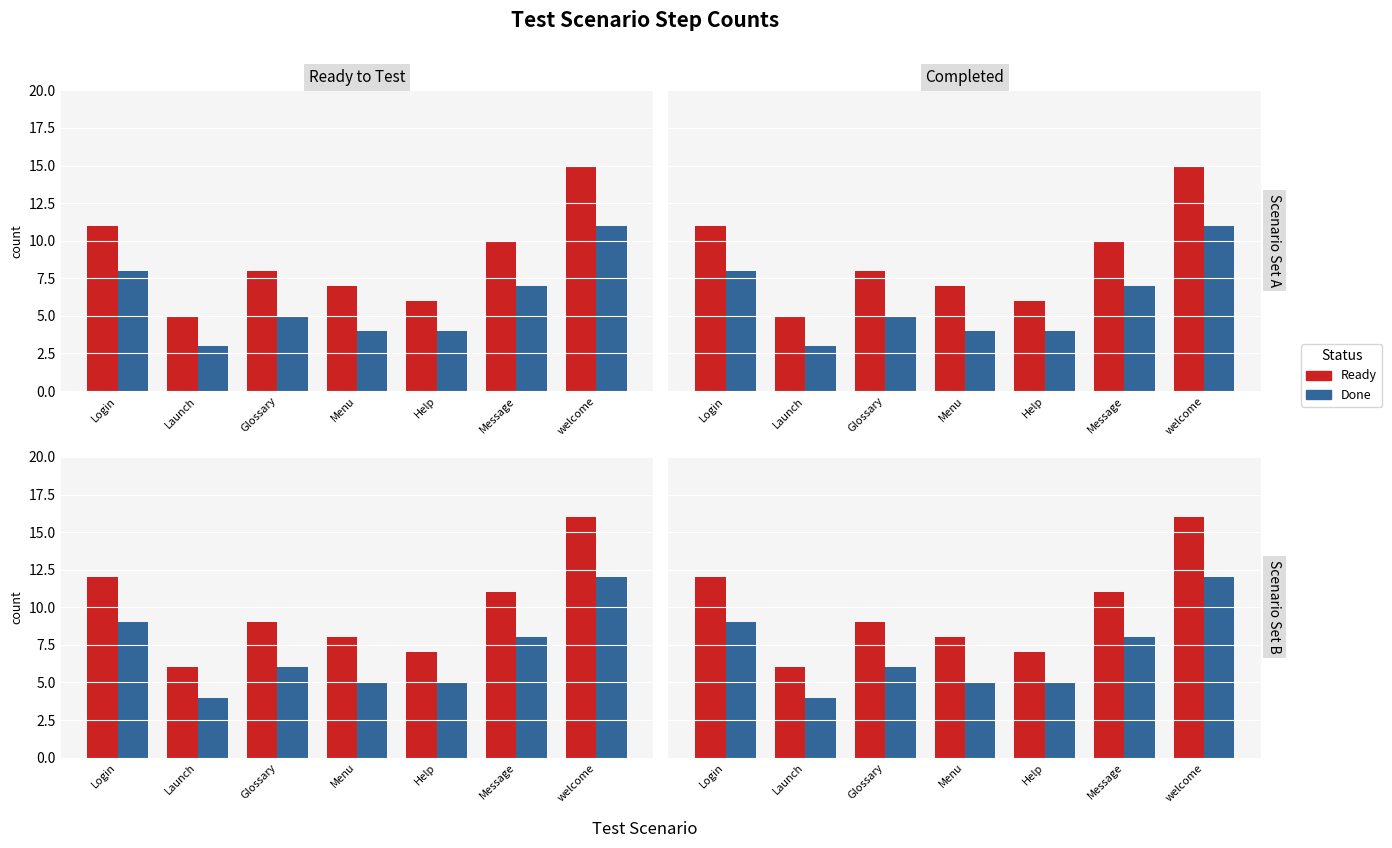

What is the total value across all series at Menu?

13